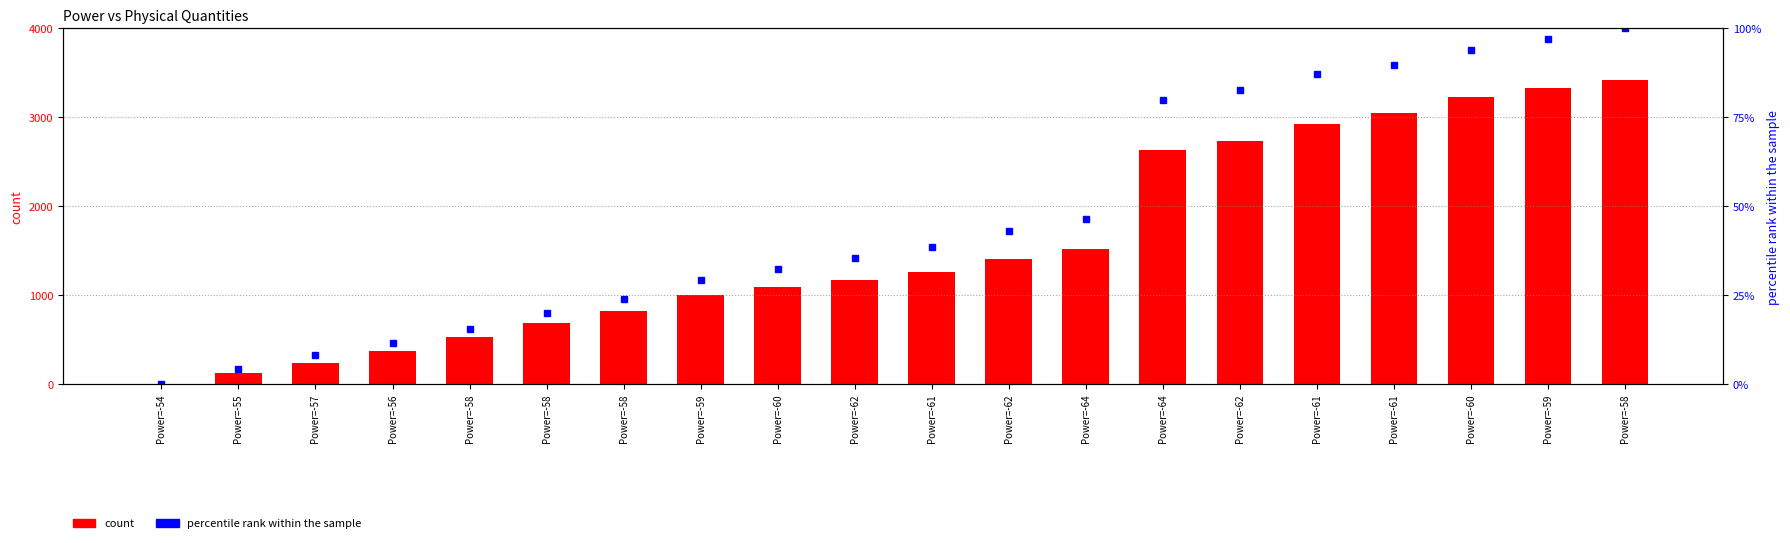

At how many categories does at least one series exceed 1586?

7